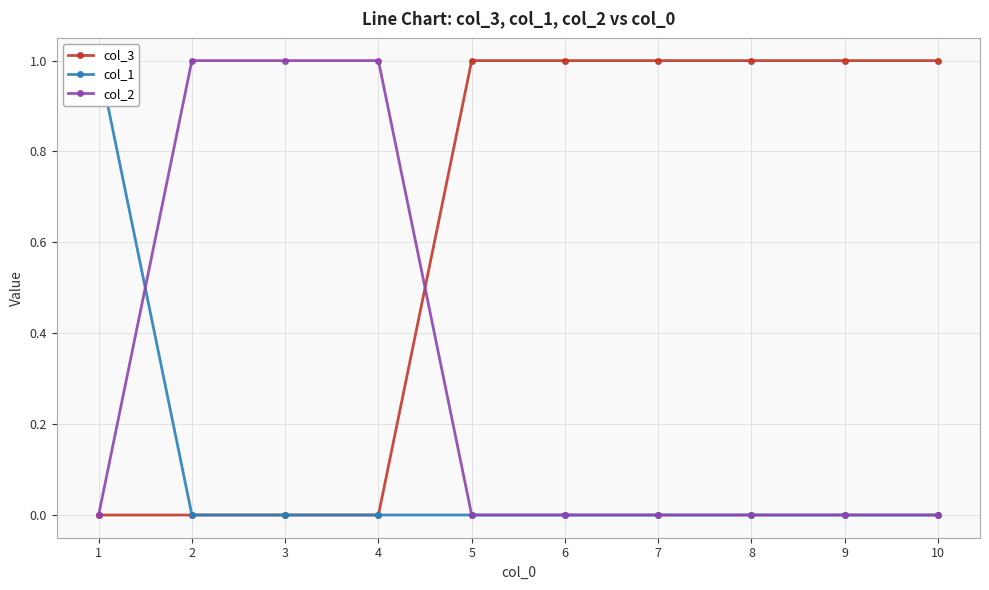

How many times do col_3 and col_2 cross each other?

1